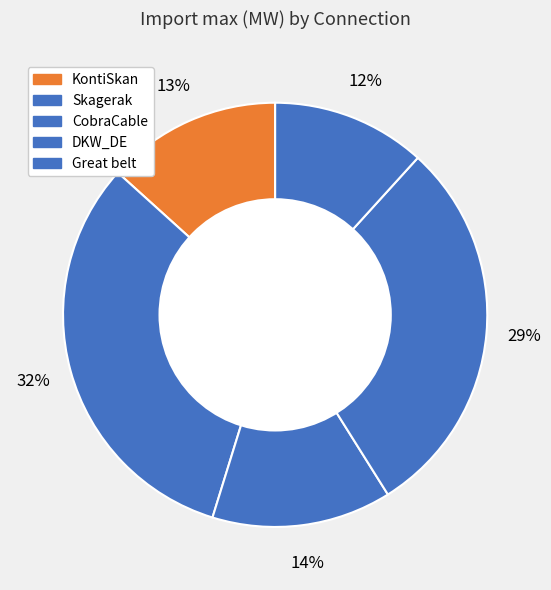

How many segments does this pie chart have?

5